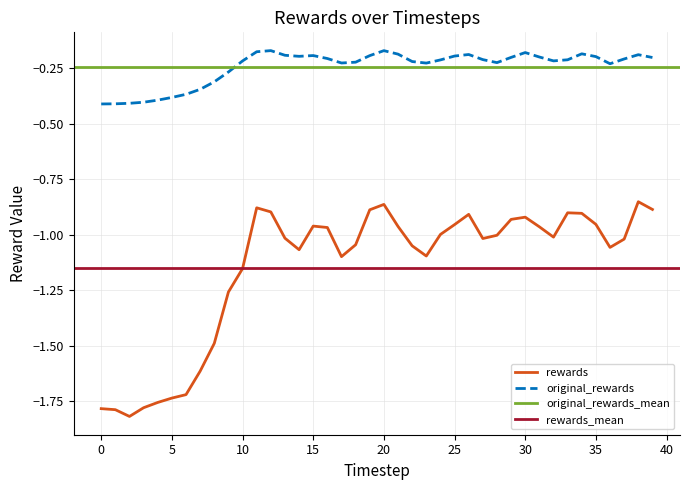

True or false: original_rewards and rewards intersect in this chart.

False